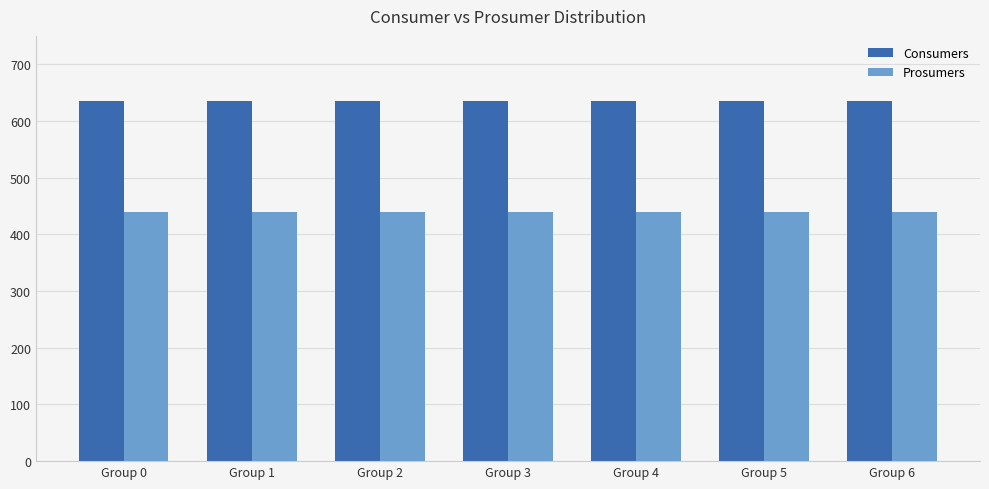

Count the number of data series in this chart.

2